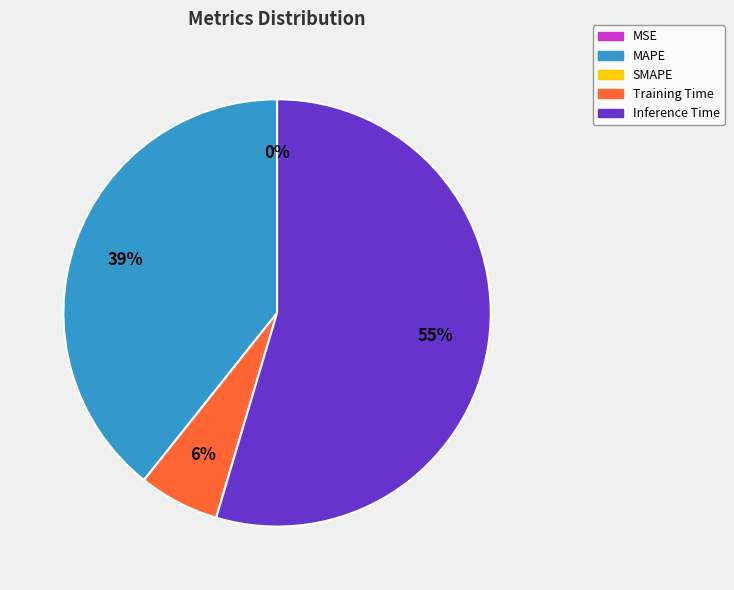

To the nearest percent, what is the average slice percentage?

25%